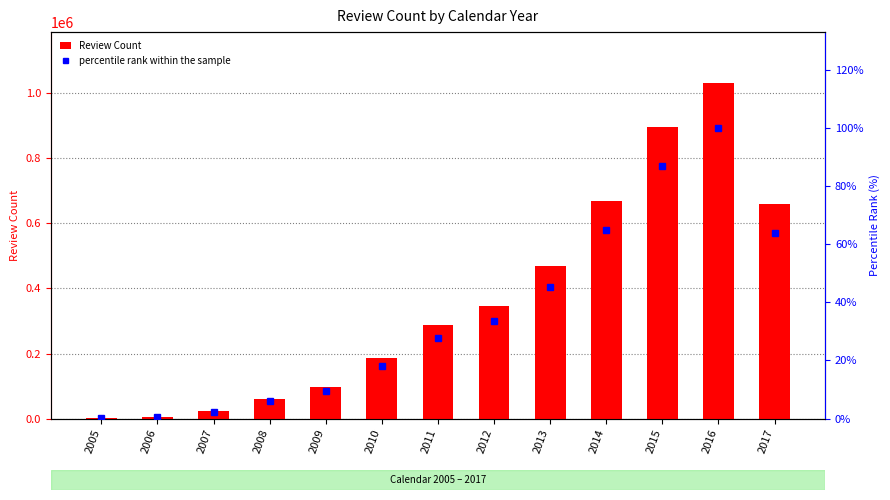

Count the number of categories in the chart.

13